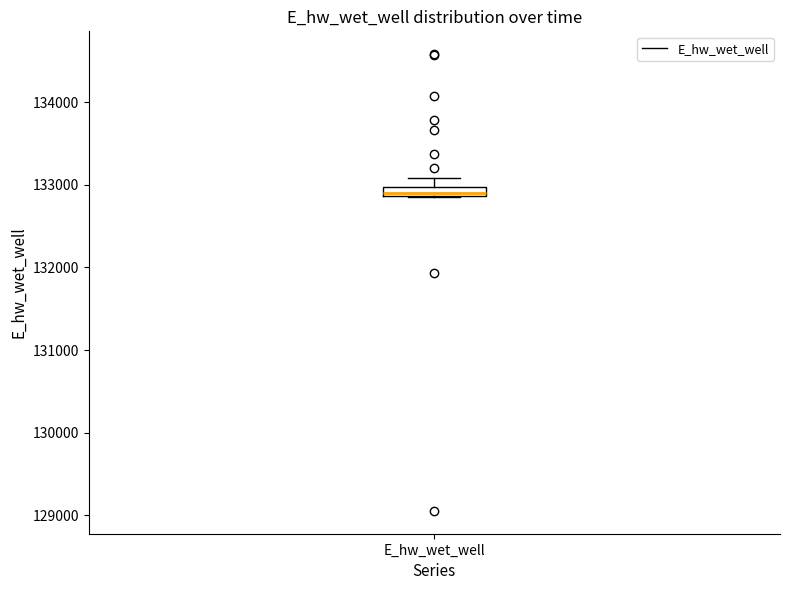

Where is the lower edge of the box for E_hw_wet_well on the y-axis? The values are not printed on the chart, so give them approximately, as read against the axis.

132900